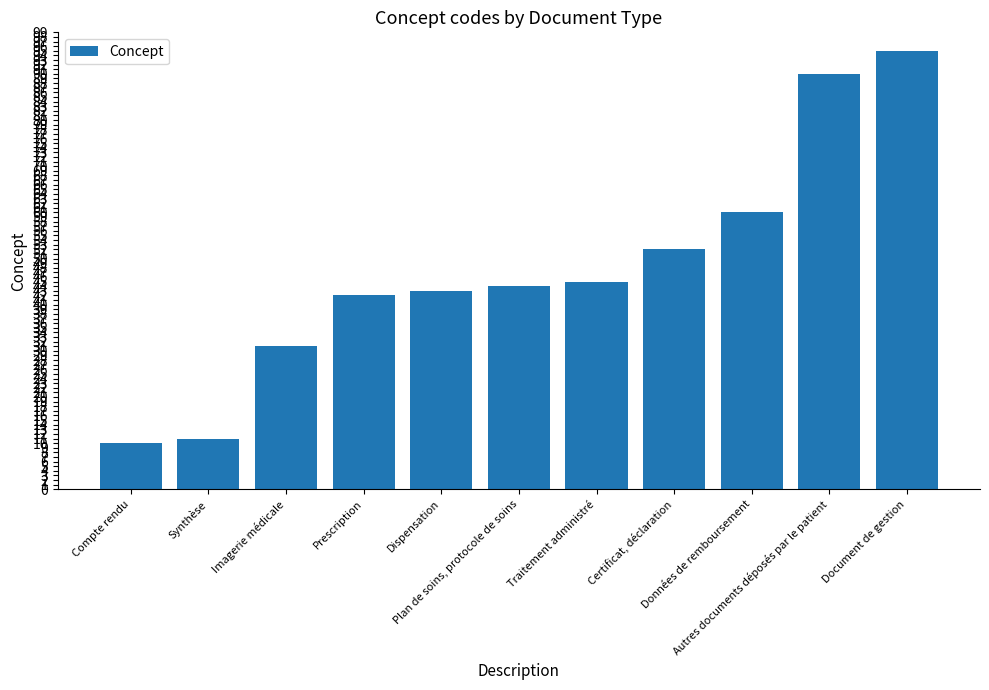

Reading left to right, list all the values displayed in this chart.

10	11	31	42	43	44	45	52	60	90	95